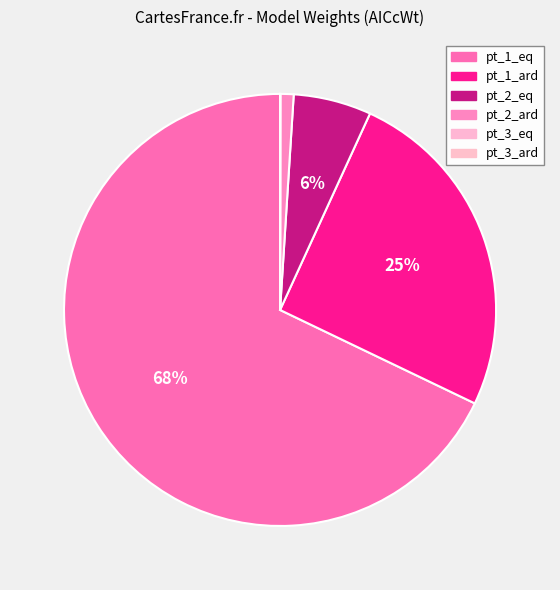

To the nearest percent, what is the difference between the largest and smallest slice percentages?

68%